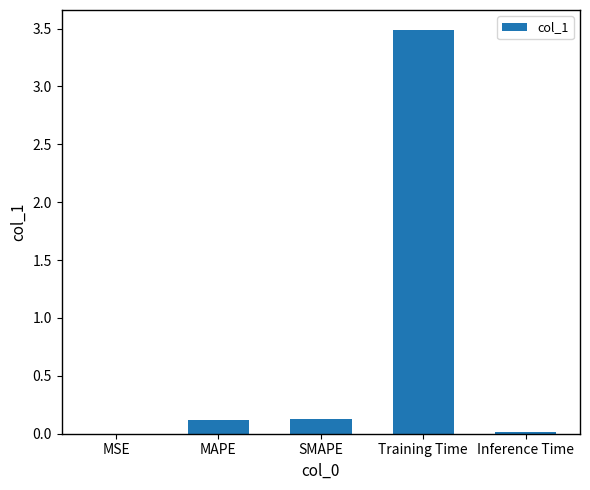

What is the sum of all values?

3.8